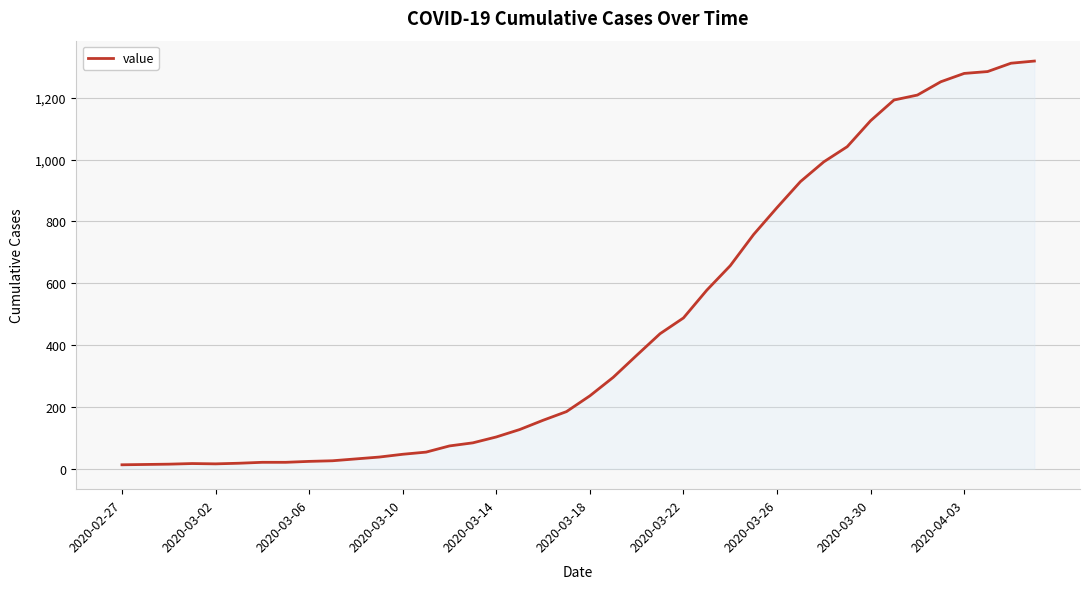

What is the difference between the maximum and minimum values?

1306